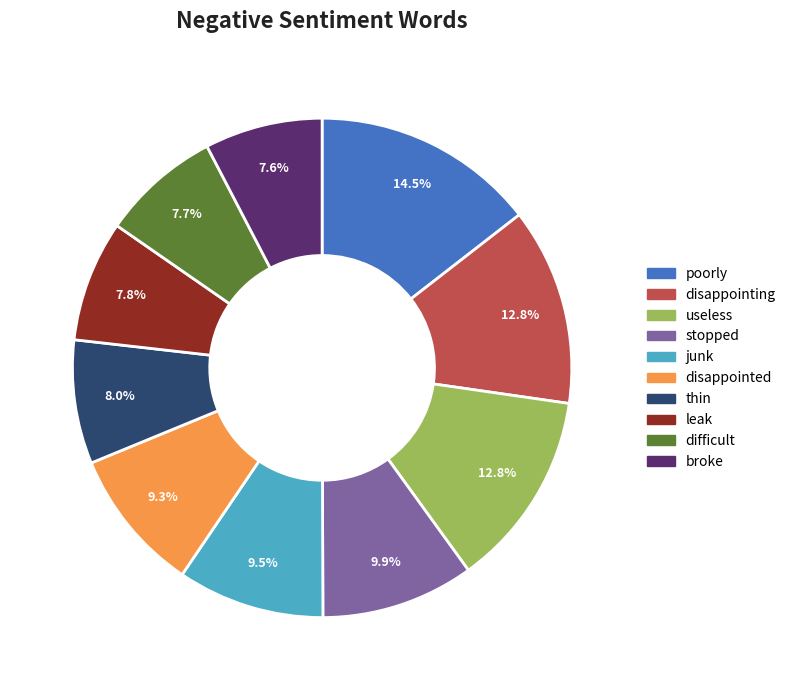

Is there a majority slice in this chart?

No